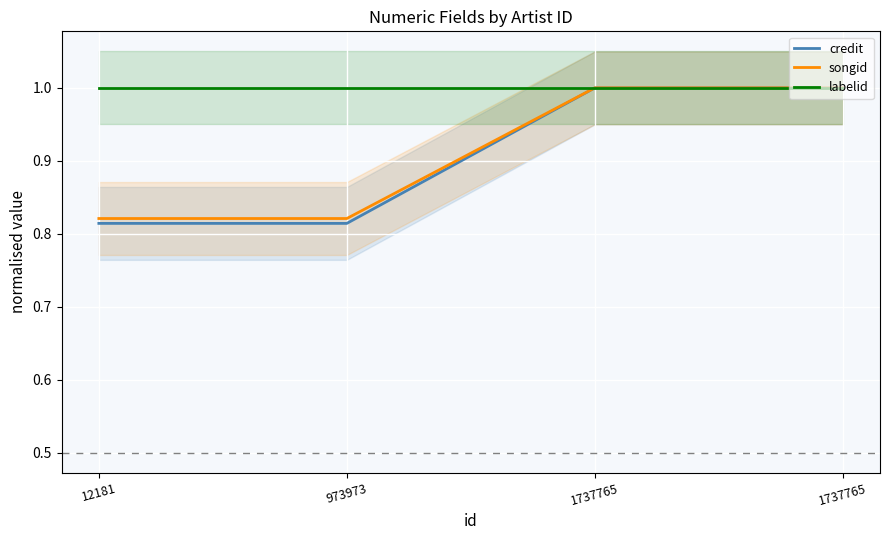

True or false: labelid and songid intersect in this chart.

False